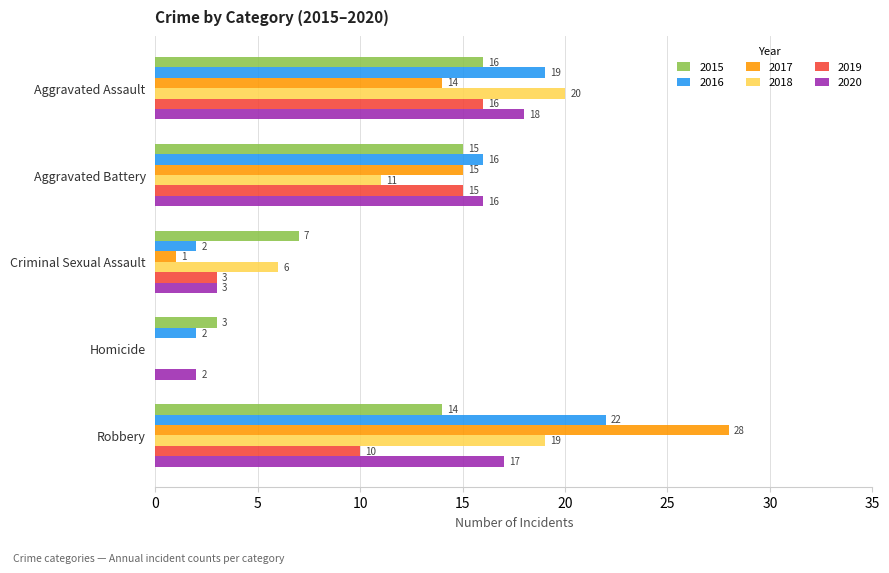

Between Aggravated Assault and Robbery, which series saw the biggest shift?

2017